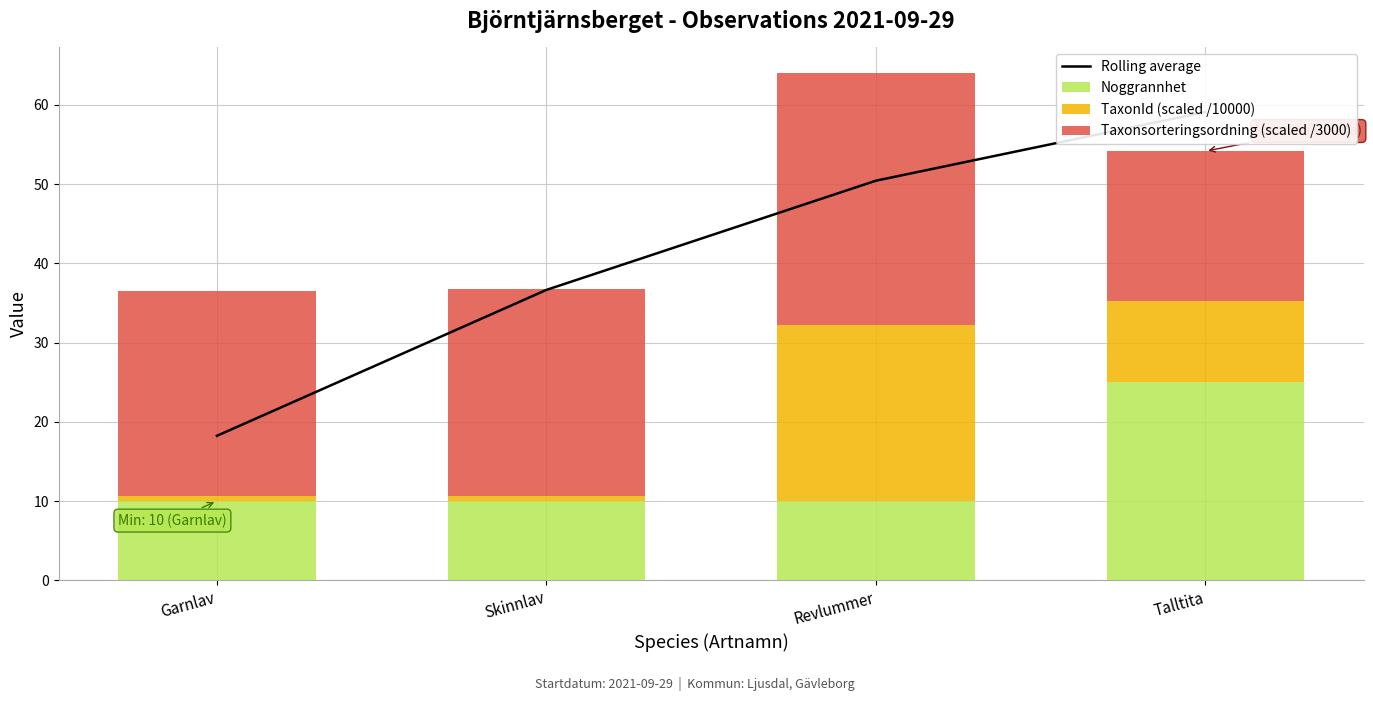

The value of Noggrannhet at Skinnlav is 10.0. True or false?

True